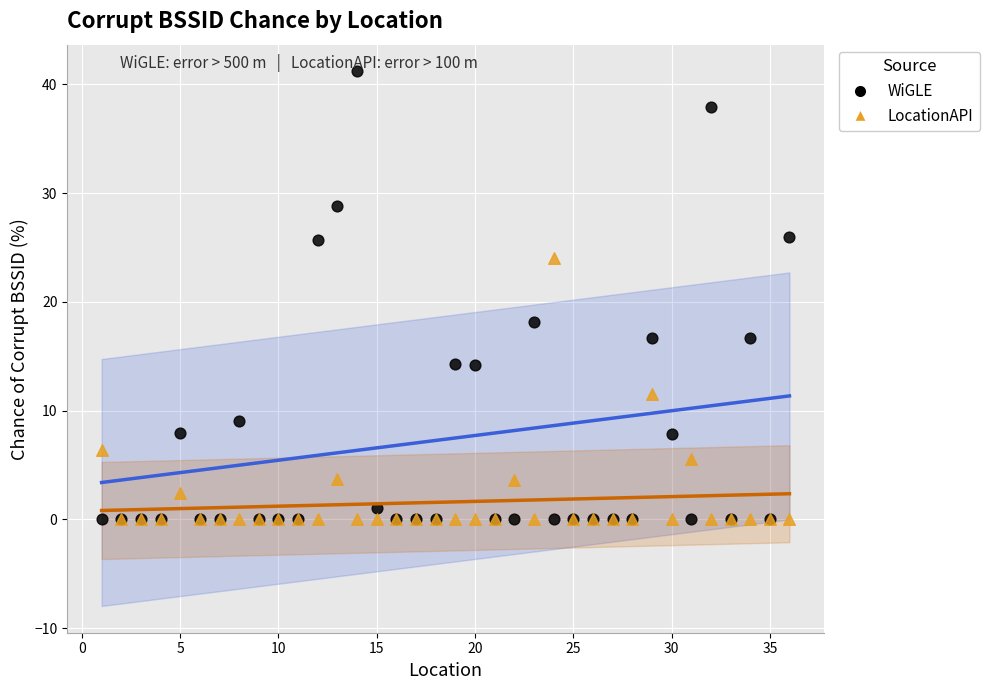

Which series has the widest spread of Y values?

WiGLE